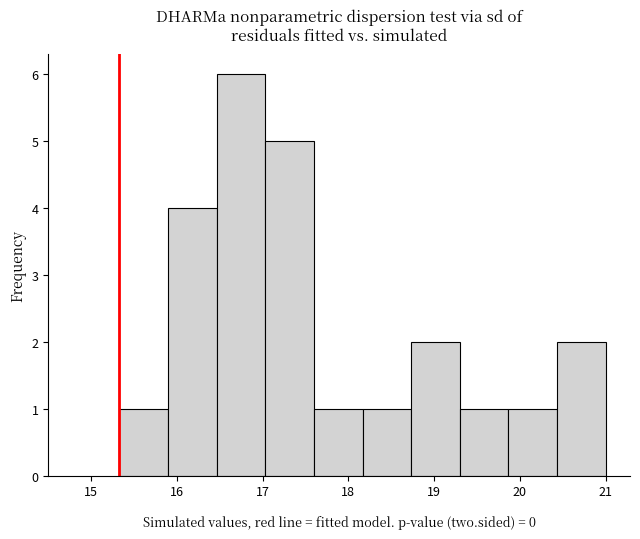

Reading left to right, list every bar in this chart as the range it spans on the x-axis followed by its height. Neither the bar edges nor the heights are printed on the chart, so give them approximately, as read against the axes.

15.3 to 15.9: 1
15.9 to 16.5: 4
16.5 to 17.0: 6
17.0 to 17.6: 5
17.6 to 18.2: 1
18.2 to 18.7: 1
18.7 to 19.3: 2
19.3 to 19.9: 1
19.9 to 20.4: 1
20.4 to 21.0: 2